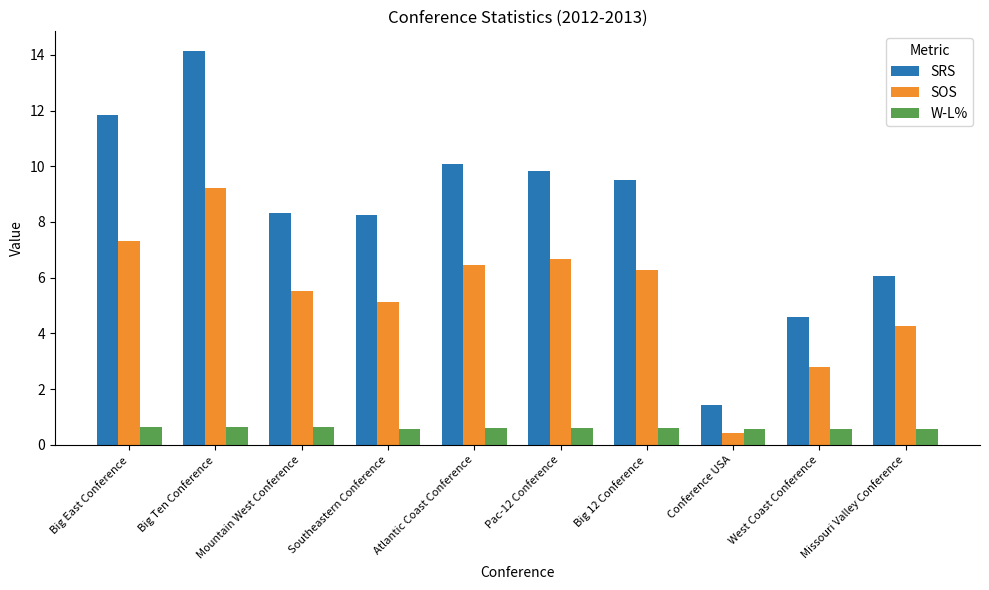

Reading left to right, extract all data points from this chart.

SRS: Big East Conference=11.8	Big Ten Conference=14.1	Mountain West Conference=8.3	Southeastern Conference=8.2	Atlantic Coast Conference=10.1	Pac-12 Conference=9.8	Big 12 Conference=9.5	Conference USA=1.4	West Coast Conference=4.6	Missouri Valley Conference=6.1
SOS: Big East Conference=7.3	Big Ten Conference=9.2	Mountain West Conference=5.5	Southeastern Conference=5.1	Atlantic Coast Conference=6.5	Pac-12 Conference=6.7	Big 12 Conference=6.3	Conference USA=0.4	West Coast Conference=2.8	Missouri Valley Conference=4.3
W-L%: Big East Conference=0.6	Big Ten Conference=0.6	Mountain West Conference=0.6	Southeastern Conference=0.6	Atlantic Coast Conference=0.6	Pac-12 Conference=0.6	Big 12 Conference=0.6	Conference USA=0.6	West Coast Conference=0.6	Missouri Valley Conference=0.6